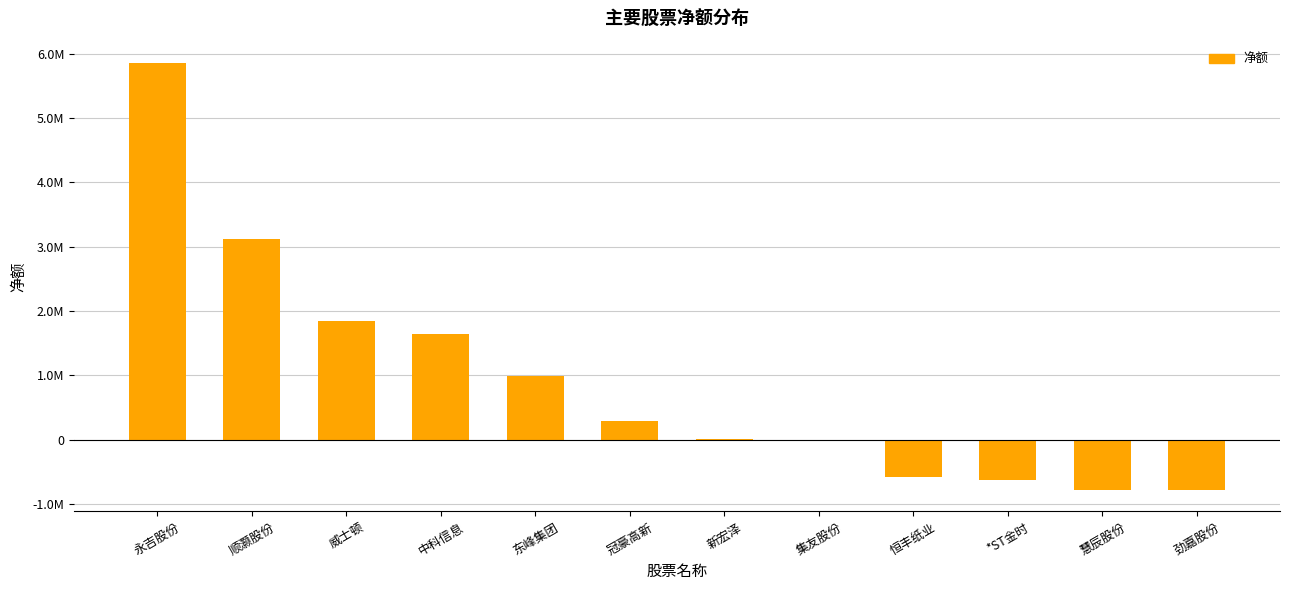

Reading left to right, transcribe all the data shown in this chart.

5853579	3123644	1837554	1645458	987939	287046	955	0	-578549	-632049	-778697	-786633